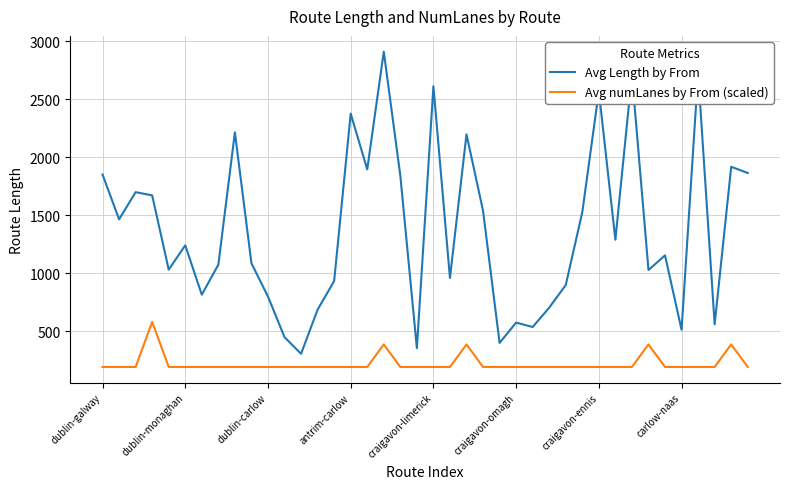

What is the average value of the Avg numLanes by From (scaled) series?

223.2